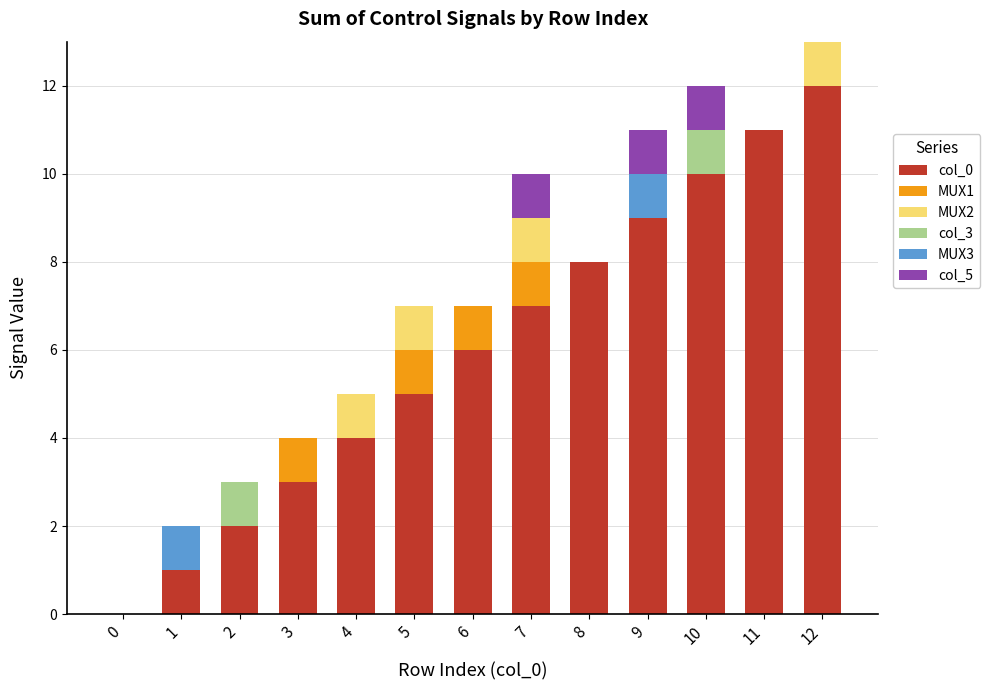

Are the bars horizontal?

No